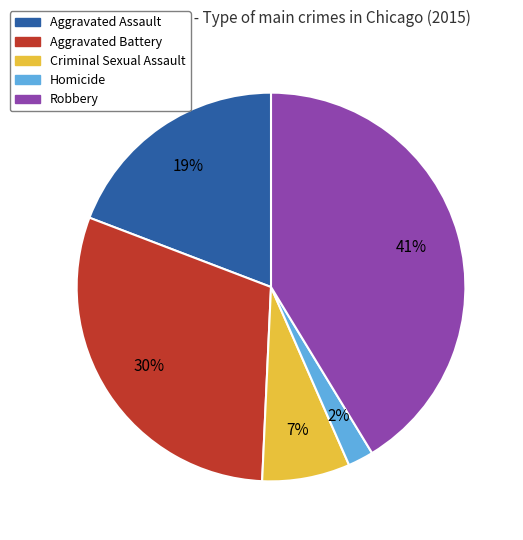

Is there any slice that represents more than half of the pie?

No